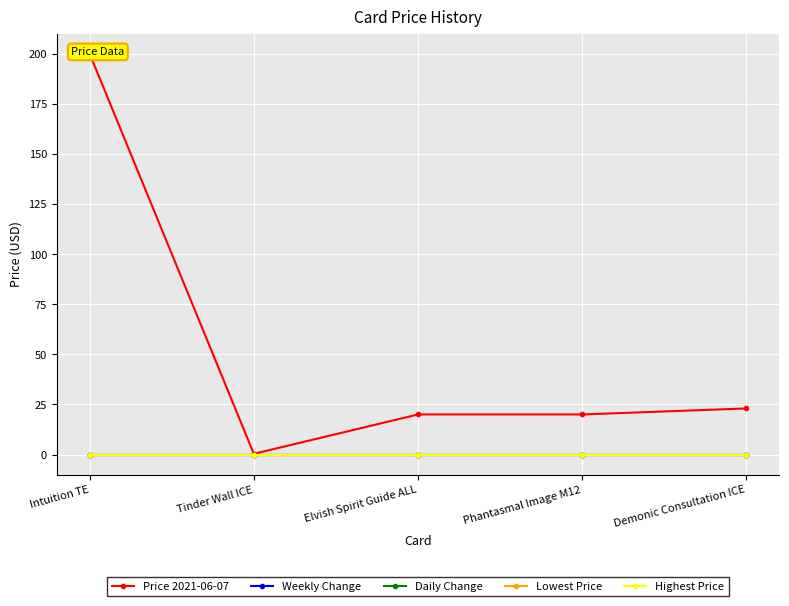

At how many categories does at least one series exceed 13?

4